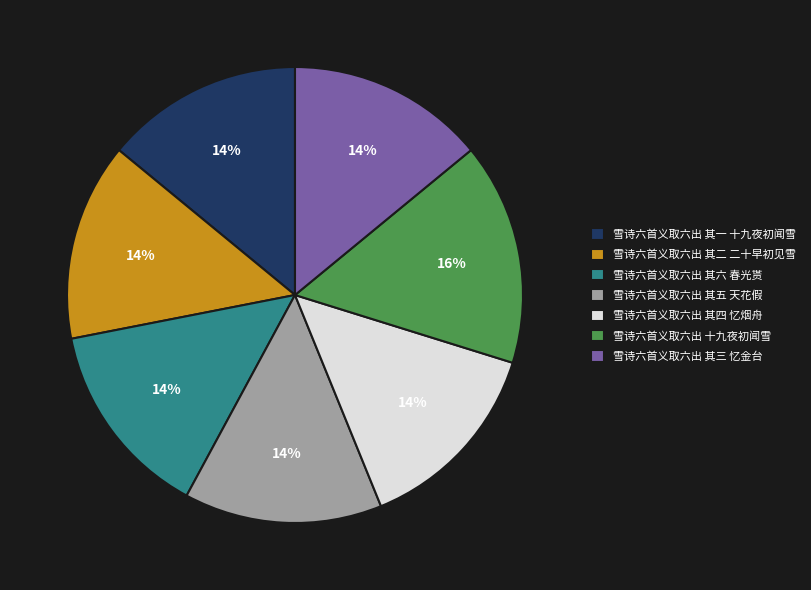

What is the ratio of the value at 雪诗六首义取六出 其二 二十早初见雪 to the value at 雪诗六首义取六出 其三 忆金台?

1.0